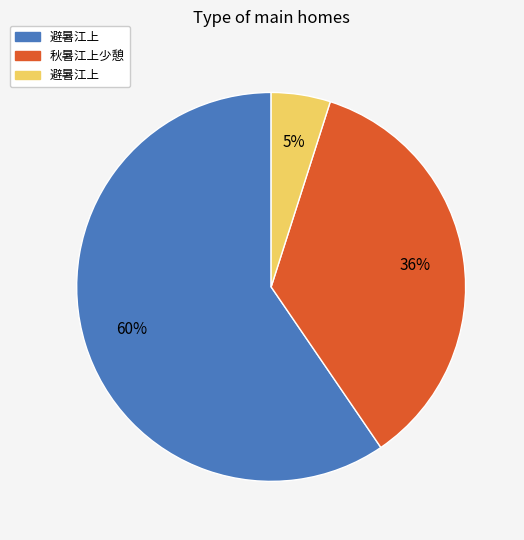

Is there a majority slice in this chart?

Yes